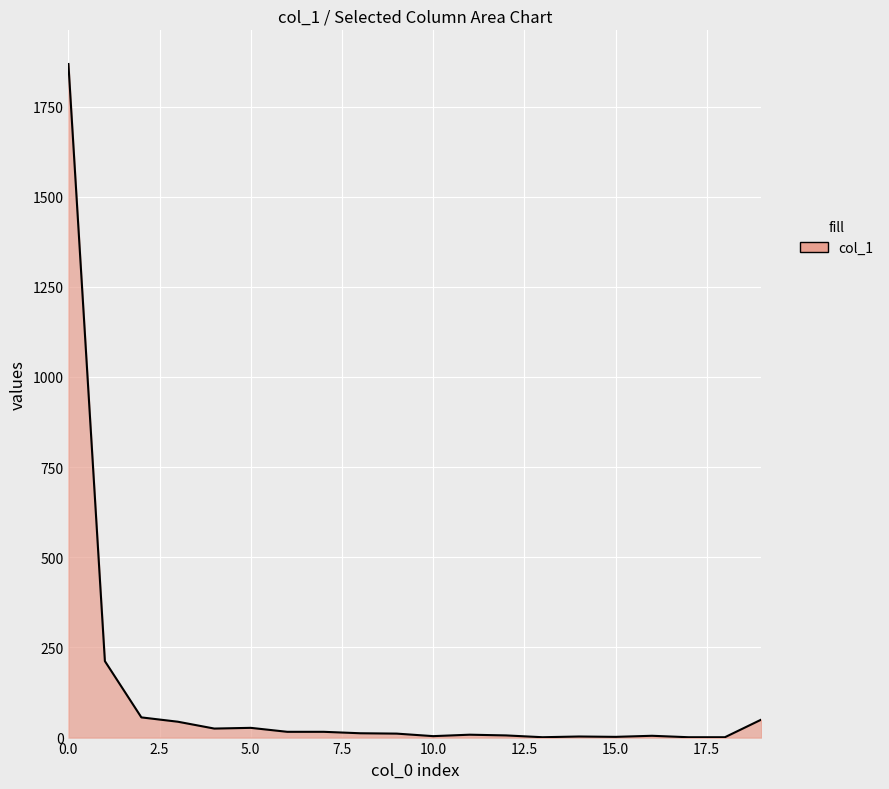

What is the difference between the maximum and minimum values?

1867